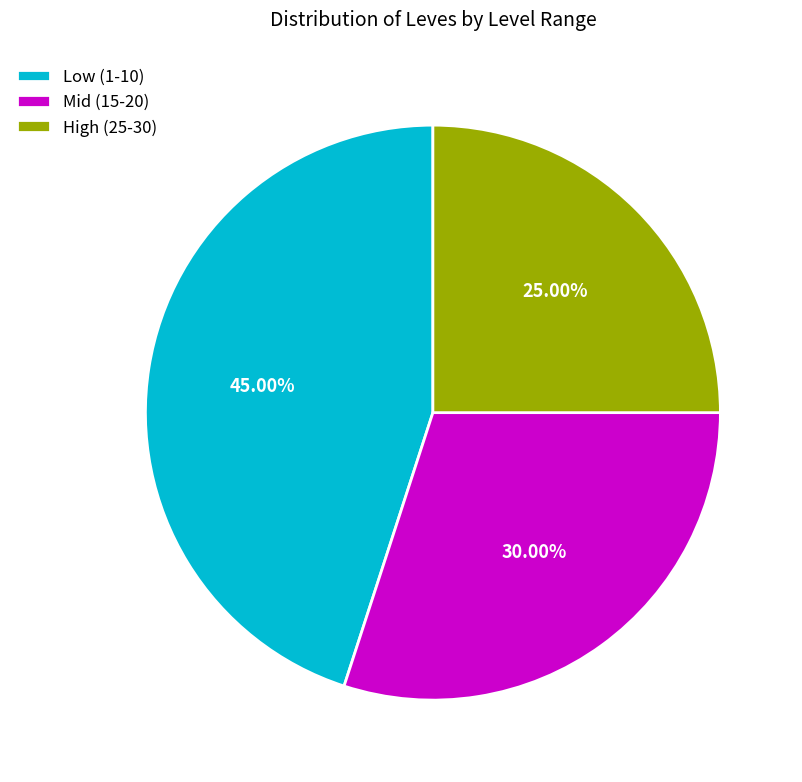

Is the sum of Mid (15-20) and High (25-30) greater than half?

Yes